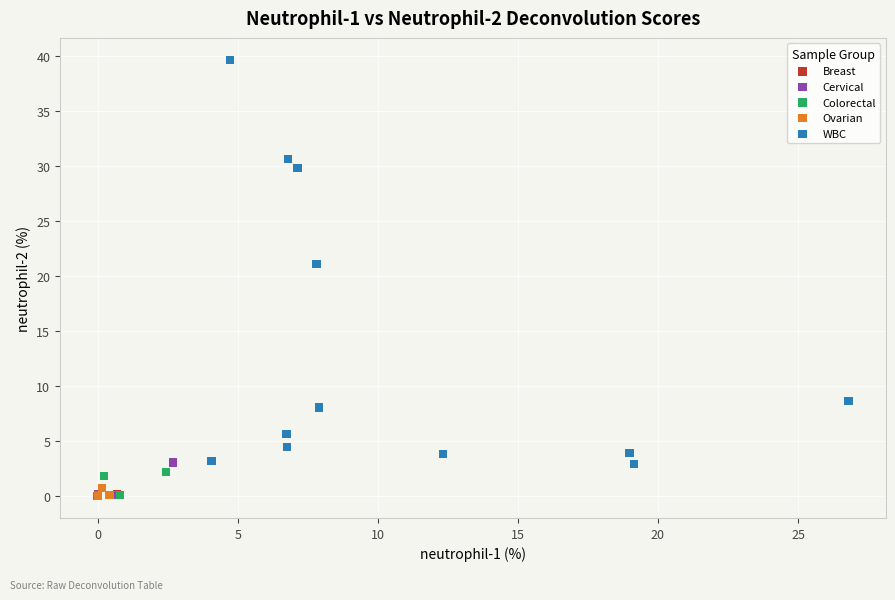

What are all the series names shown in the legend?

Breast, Cervical, Colorectal, Ovarian, WBC